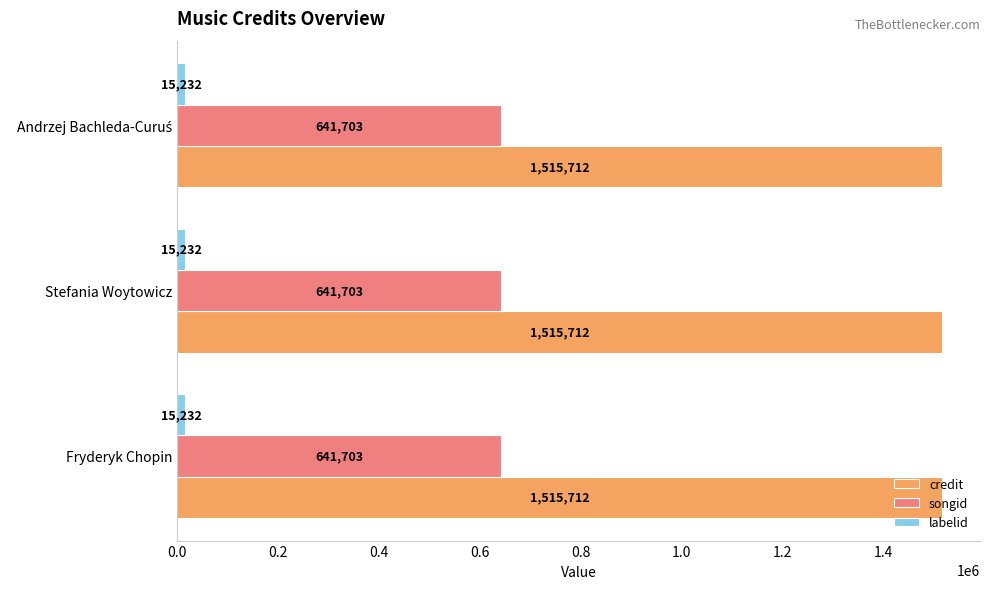

What is the smallest value displayed?

15232